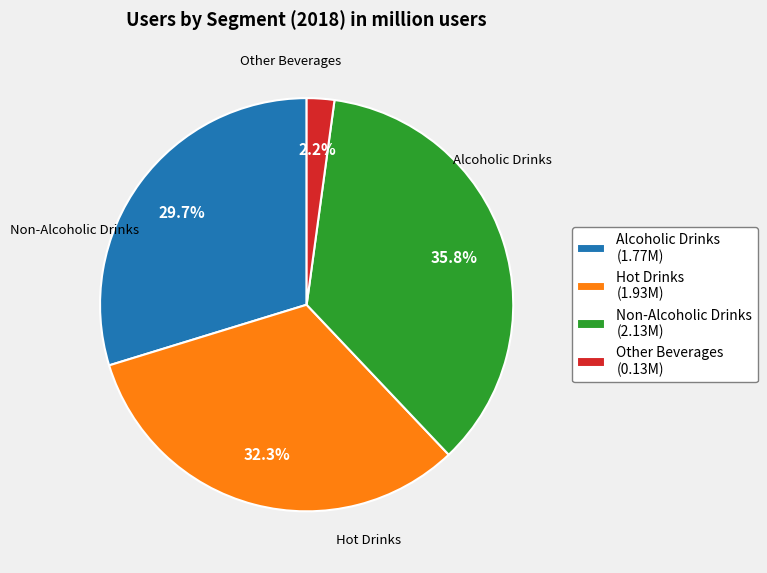

Rank the categories by value from highest to lowest.

Non-Alcoholic Drinks, Hot Drinks, Alcoholic Drinks, Other Beverages